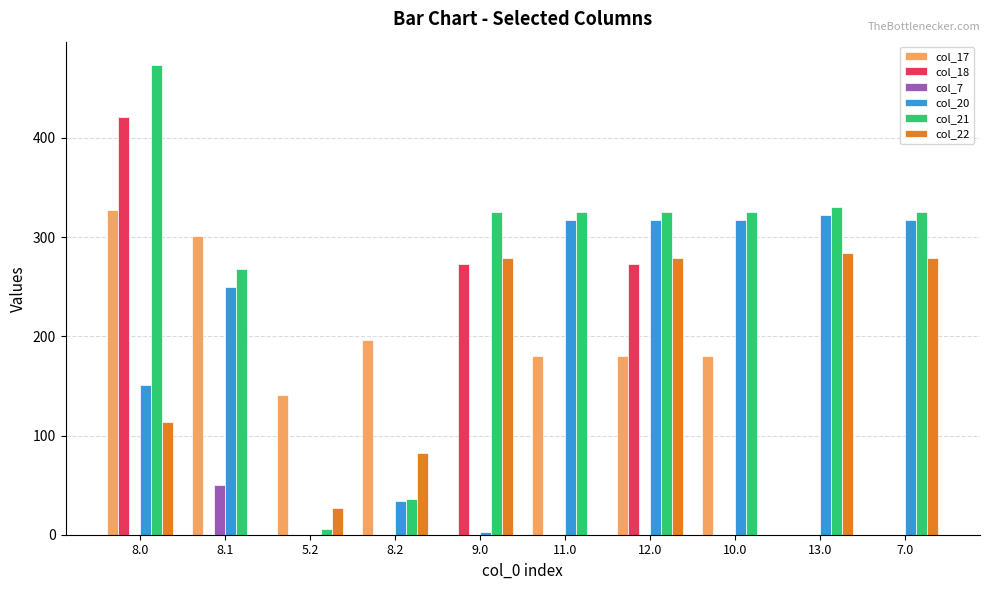

Which series has the largest total across all categories?

col_21